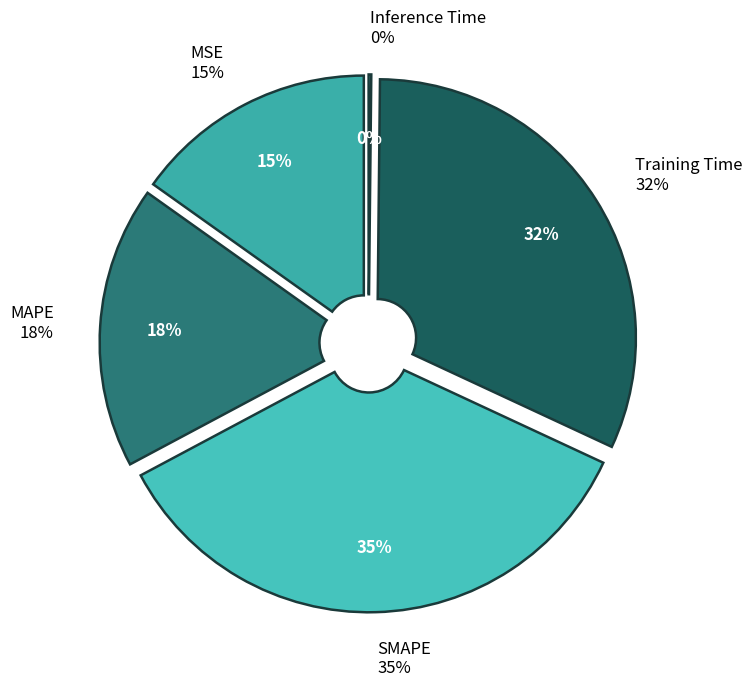

Which has a higher value, MSE or SMAPE?

SMAPE